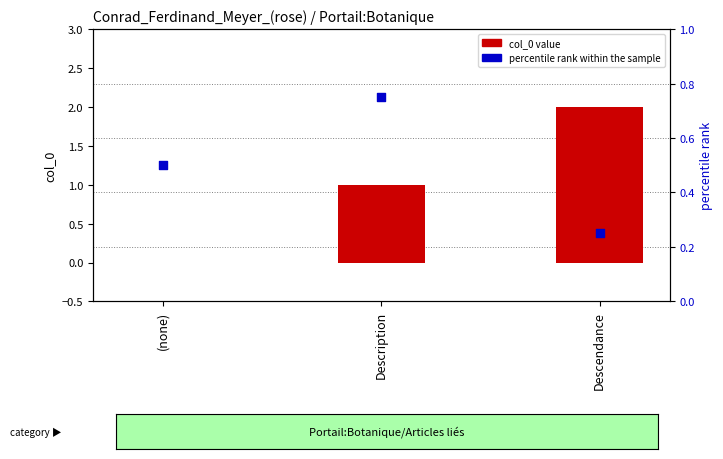

Is the value of percentile rank within the sample at Descendance greater than the value of col_0 value at Description?

No